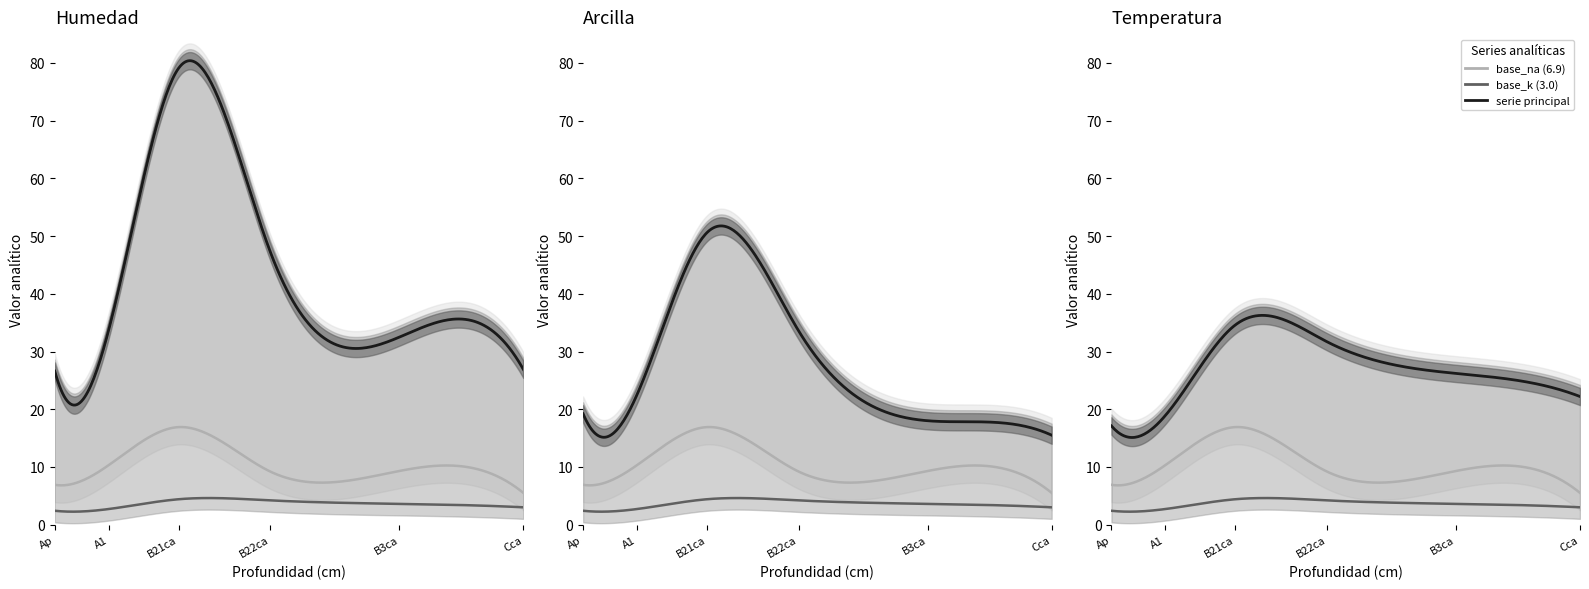

At which label is analitico_arcilla closest to 33?

B22ca